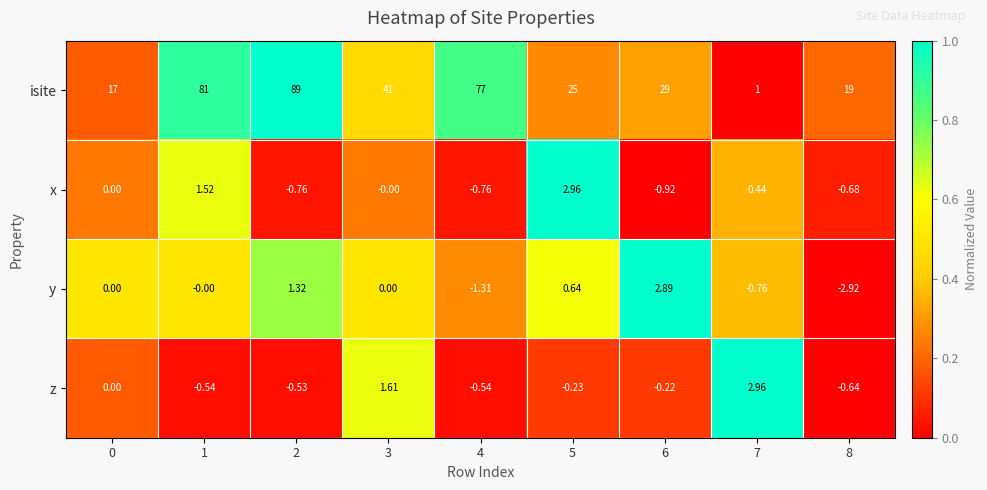

Which series changed the most between 0 and 2?

isite